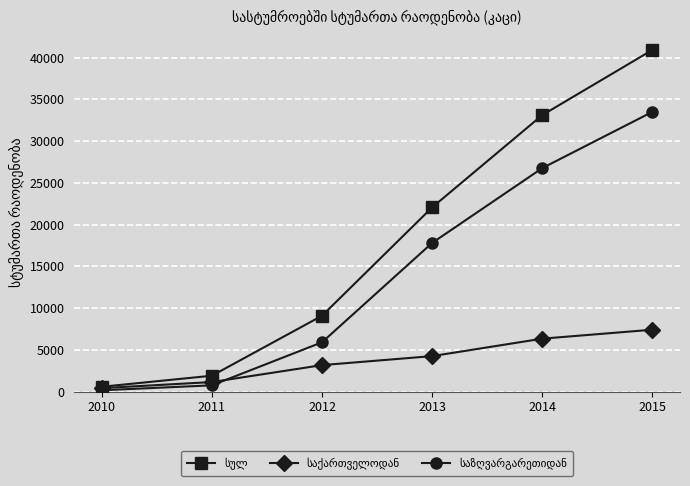

At which category is the sum across all series the highest?

2015